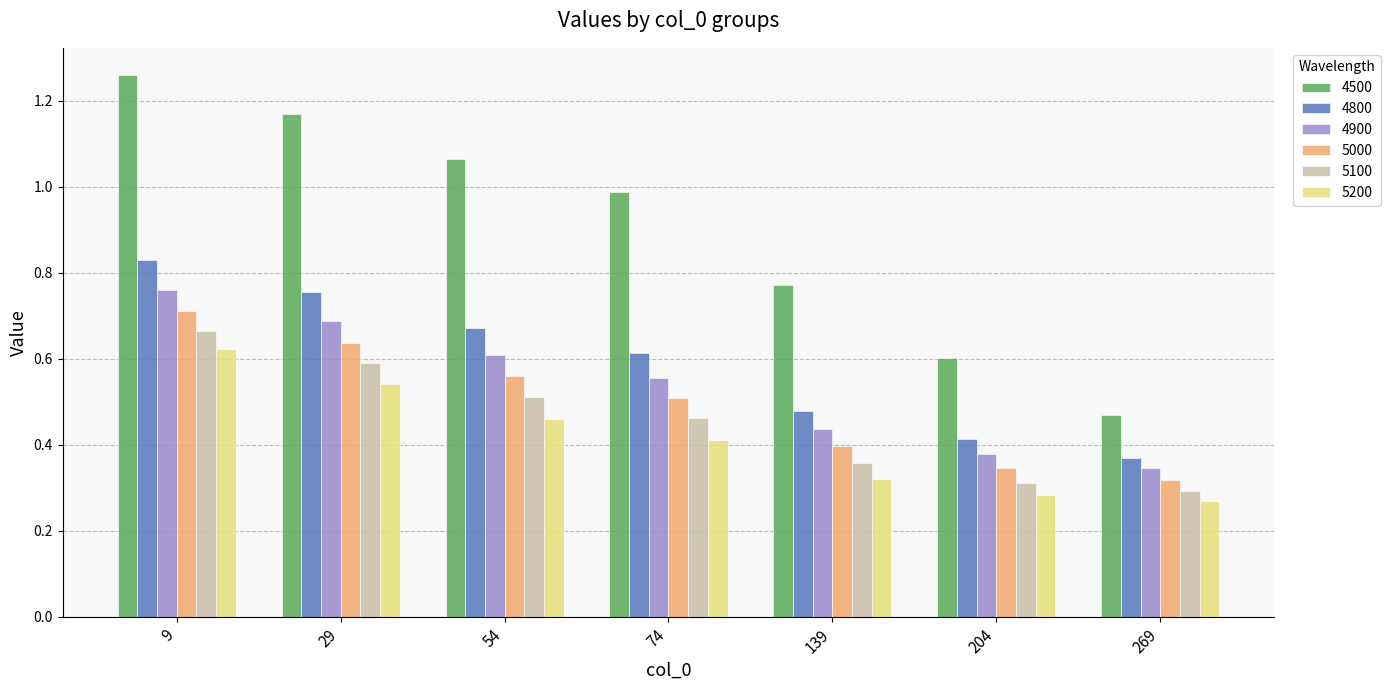

Which series changed the most between 54 and 139?

4500